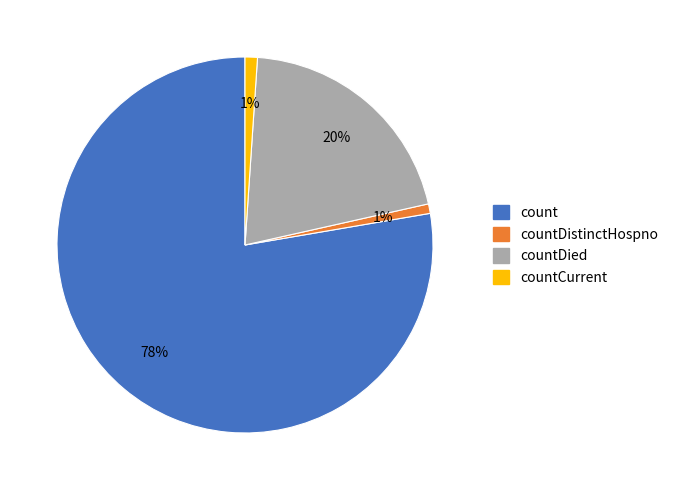

Count the number of slices in the pie.

4